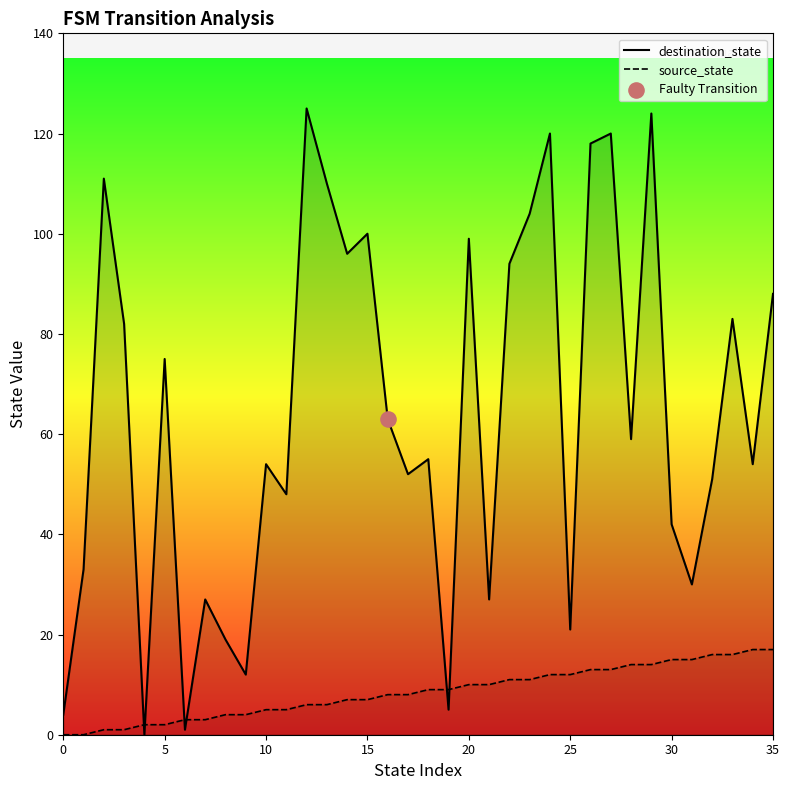

What are all the series names shown in the legend?

destination_state, source_state